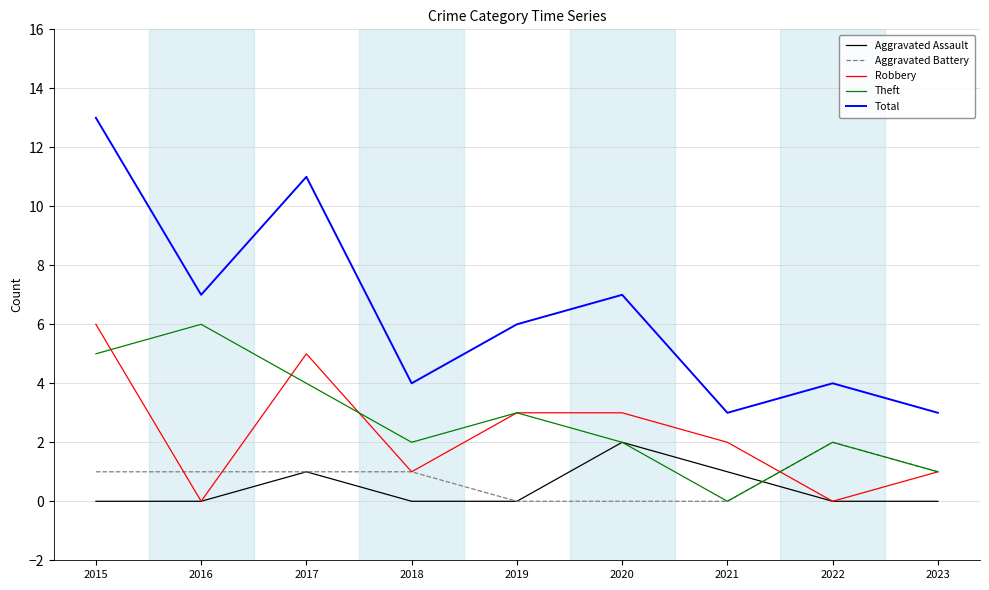

The Aggravated Battery series shows 1 at 2016. True or false?

True